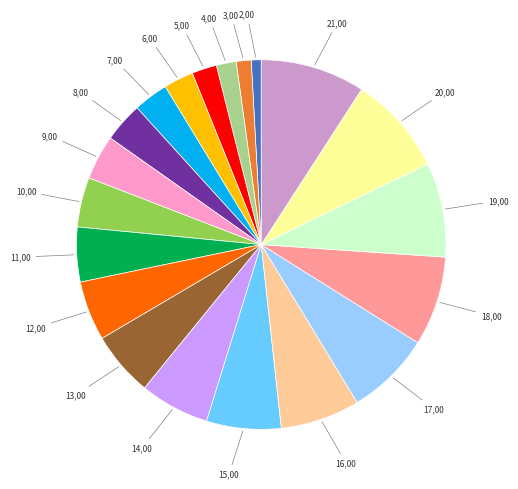

How many slices are in this pie chart?

20